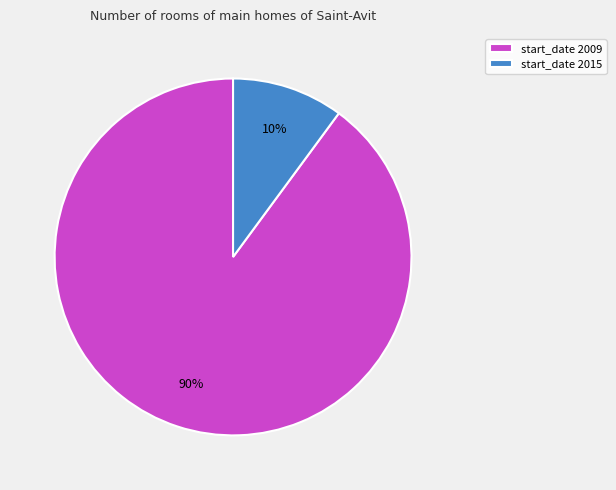

Does start_date 2015 account for over 50% of the chart?

No